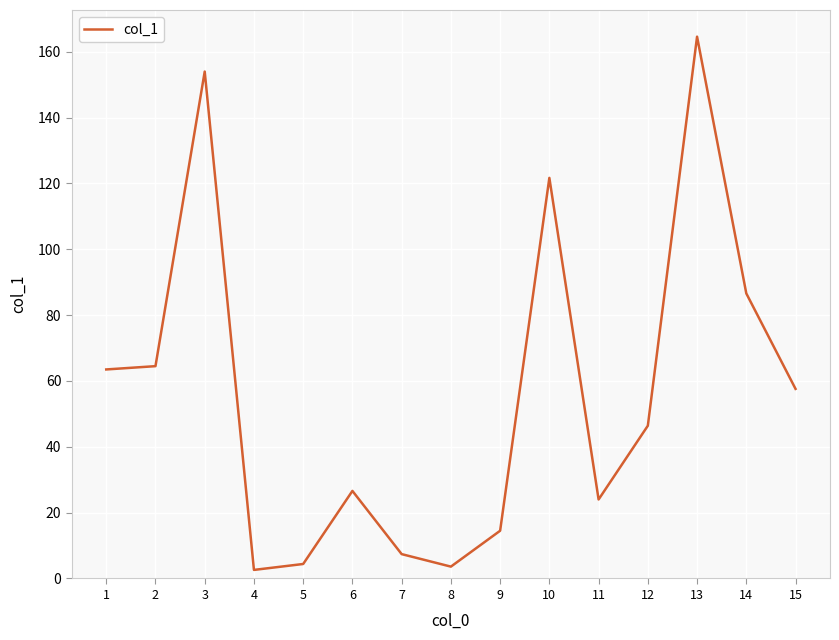

What is the difference between the second highest and minimum values?

151.4